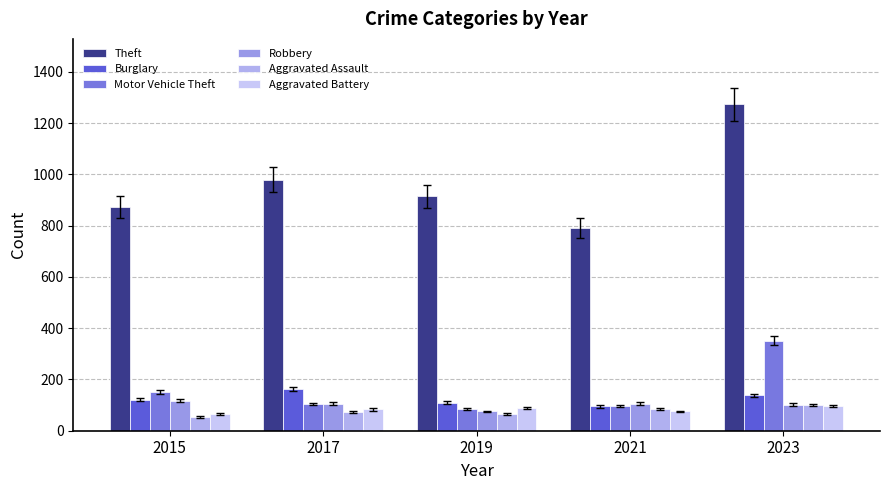

How many groups of bars are there?

5